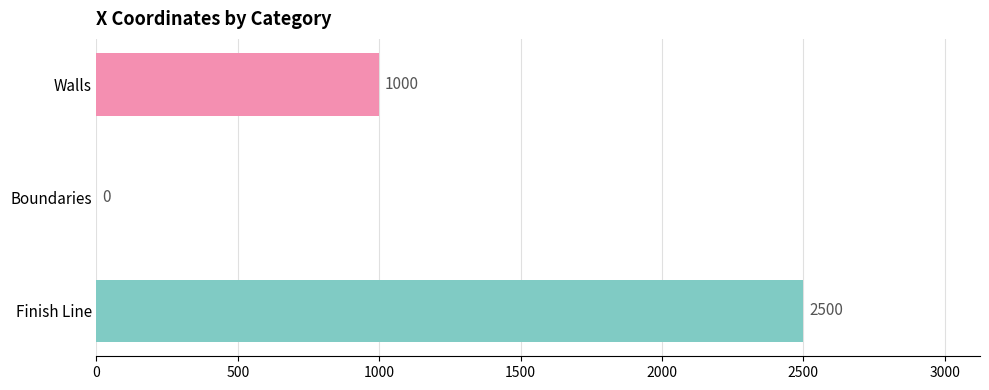

Does the chart contain stacked bars?

No